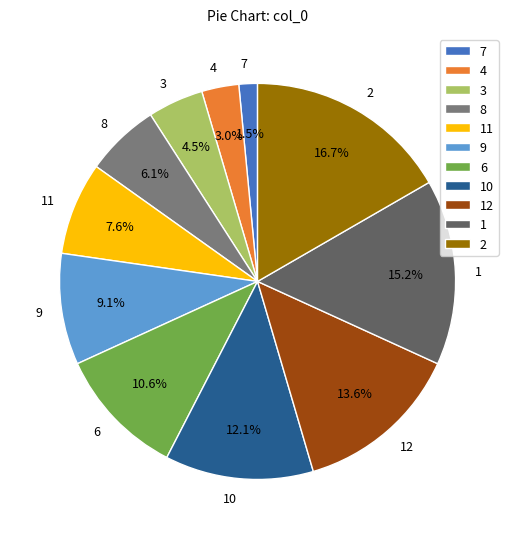

How many slices are in this pie chart?

11